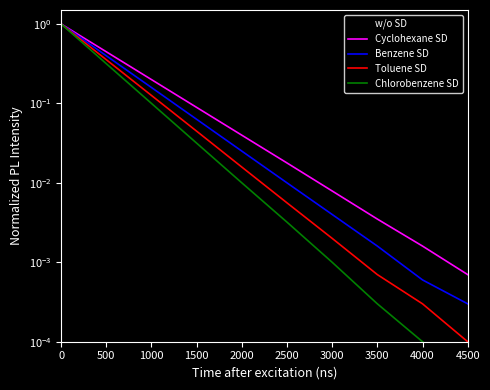

How many data points does each series have?

10